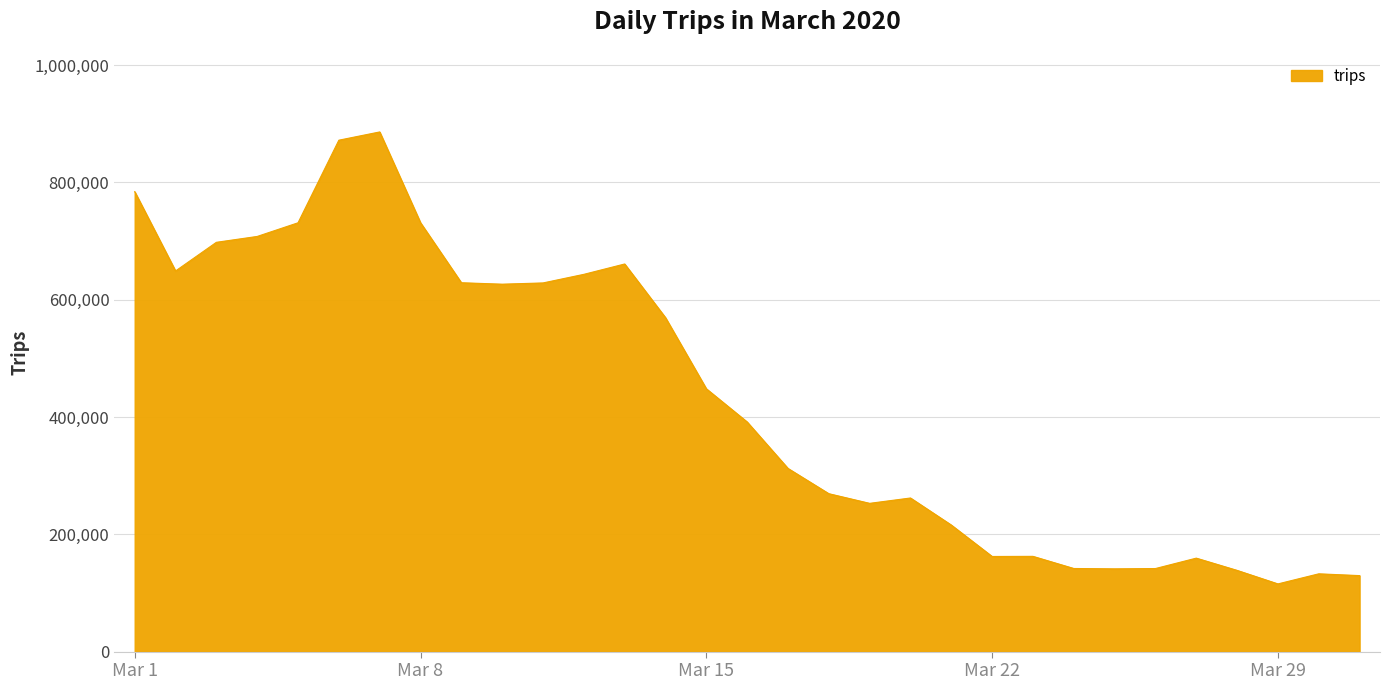

What is the greatest value displayed?

886071